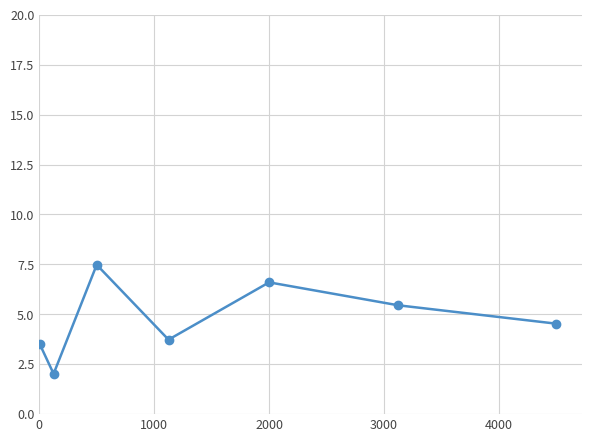

What is the smallest value displayed?

2.0